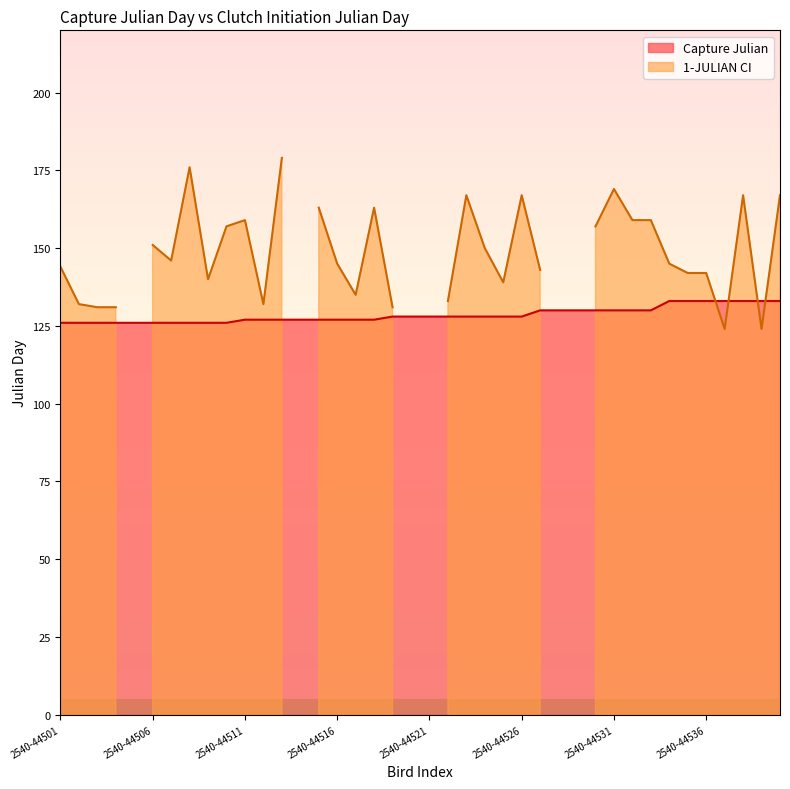

How many values are between 127 and 130?

23